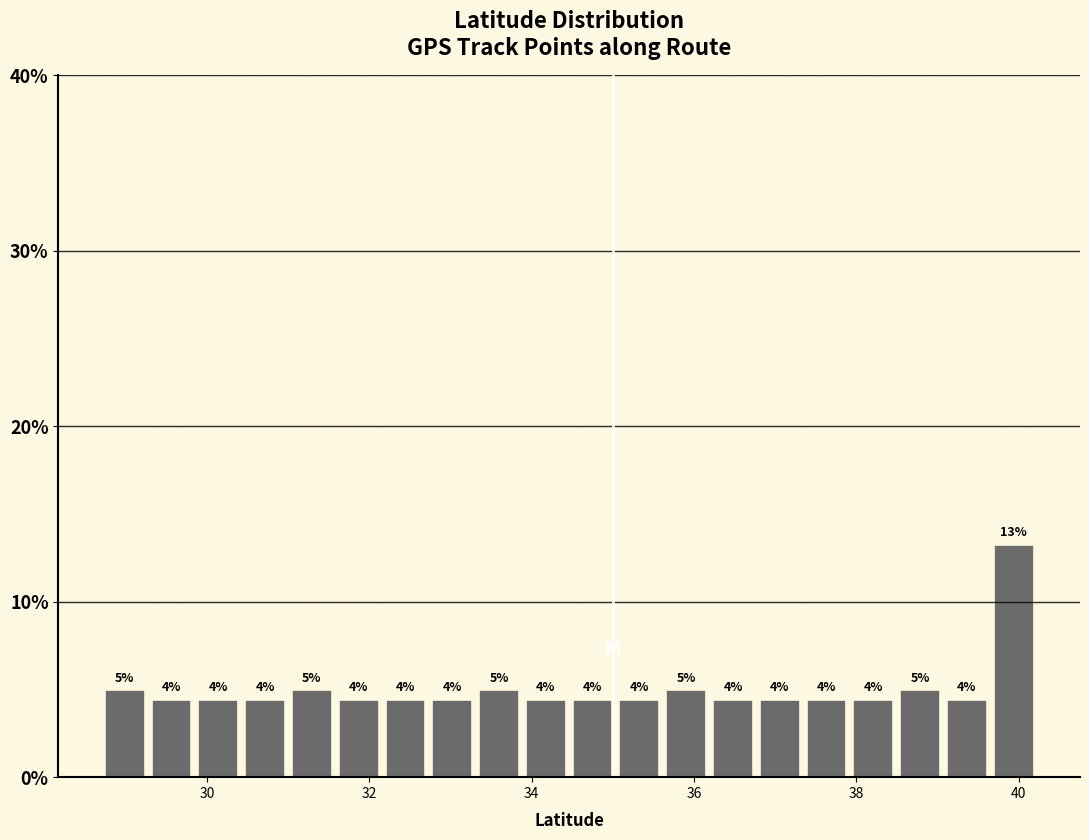

Around what value on the x-axis is the tallest bar? Give the approximate position of its centre, as read against the axis.

40.0